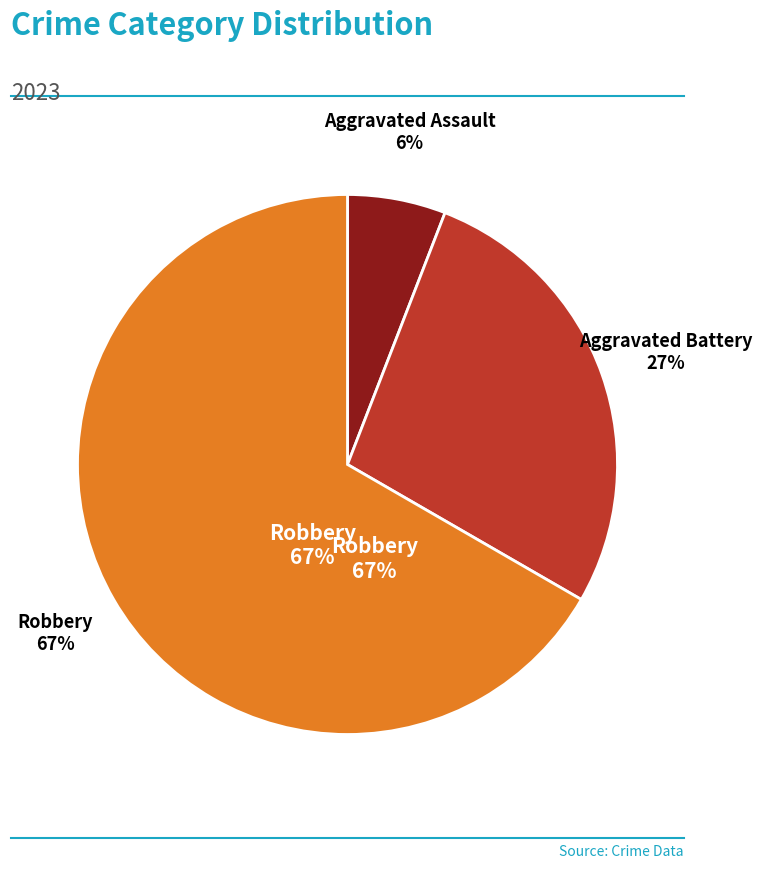

What percentage is the Aggravated Assault slice, to the nearest percent?

6%